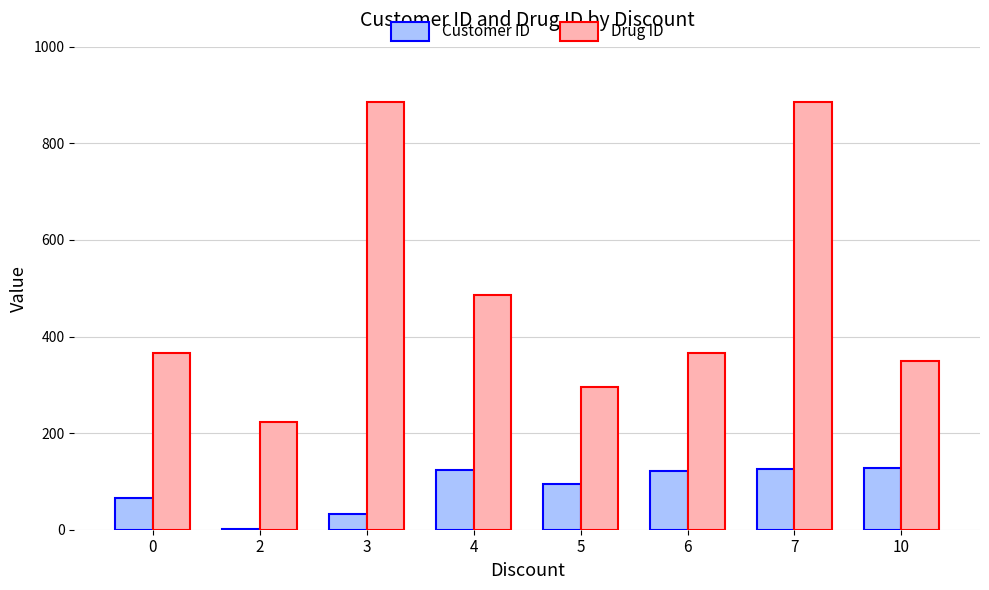

What is the highest value of the Customer ID series?

127.5